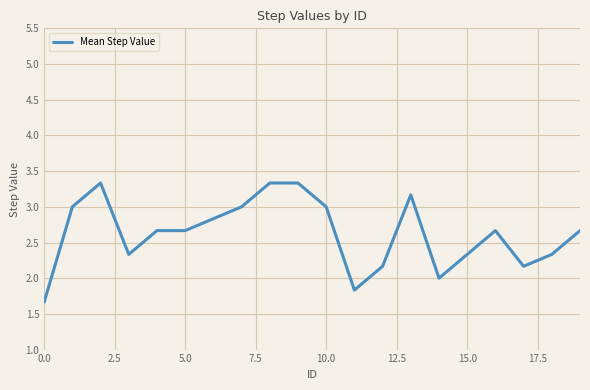

What is the difference between the maximum and minimum values?

1.7